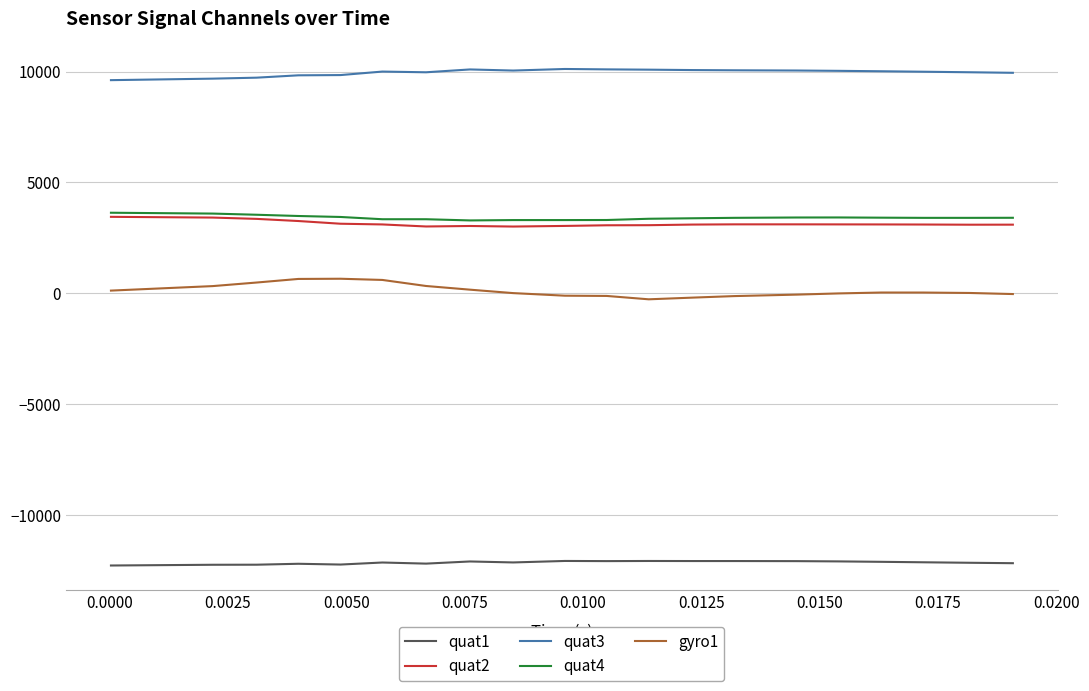

Which series has the widest spread of values?

gyro1